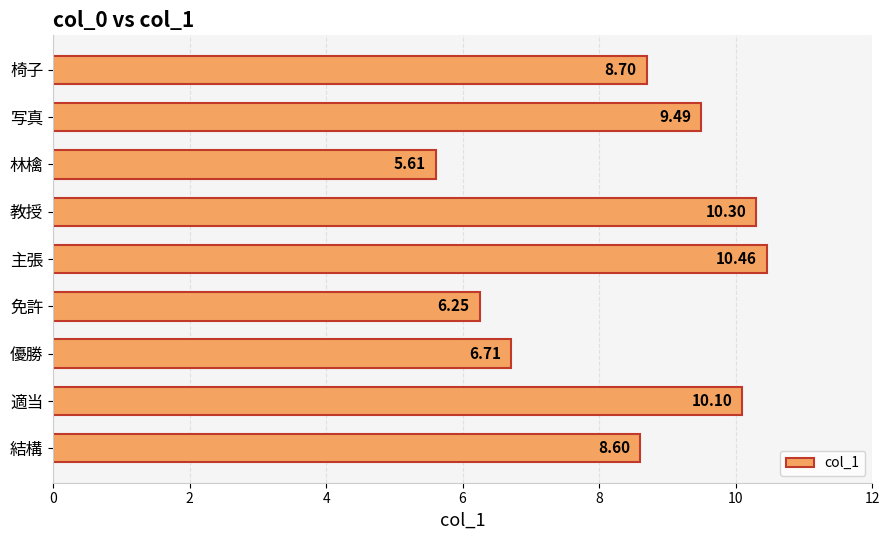

What is the smallest value displayed?

5.6